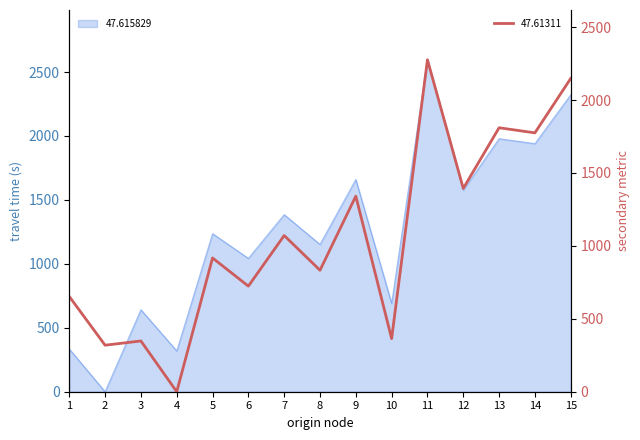

How many interior local peaks (higher than both neighbors) does the data have?

6